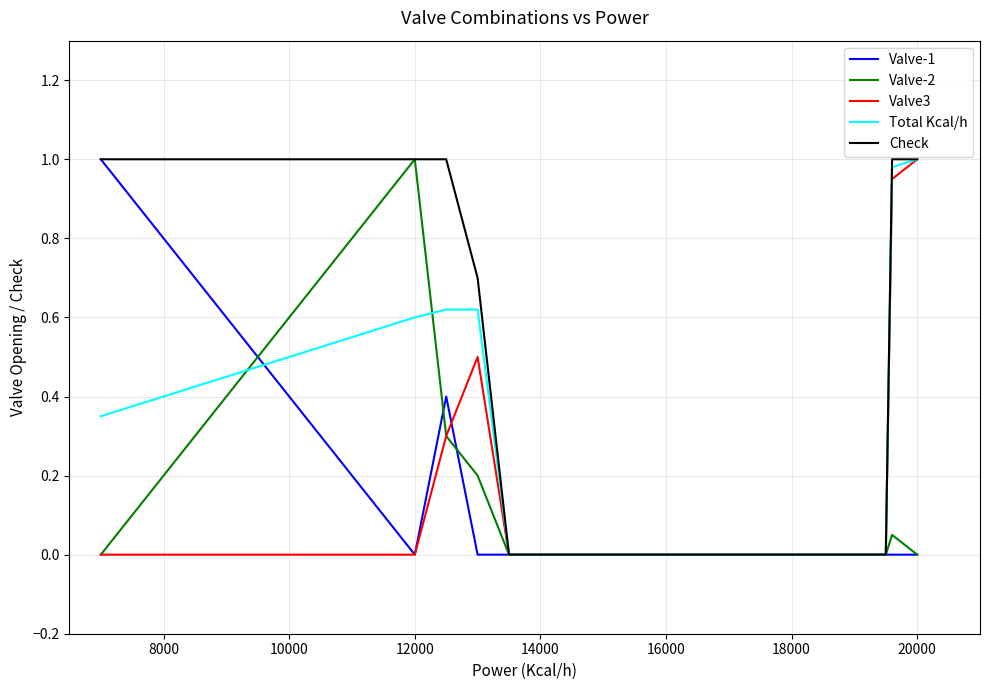

Which series has the largest total across all categories?

Check